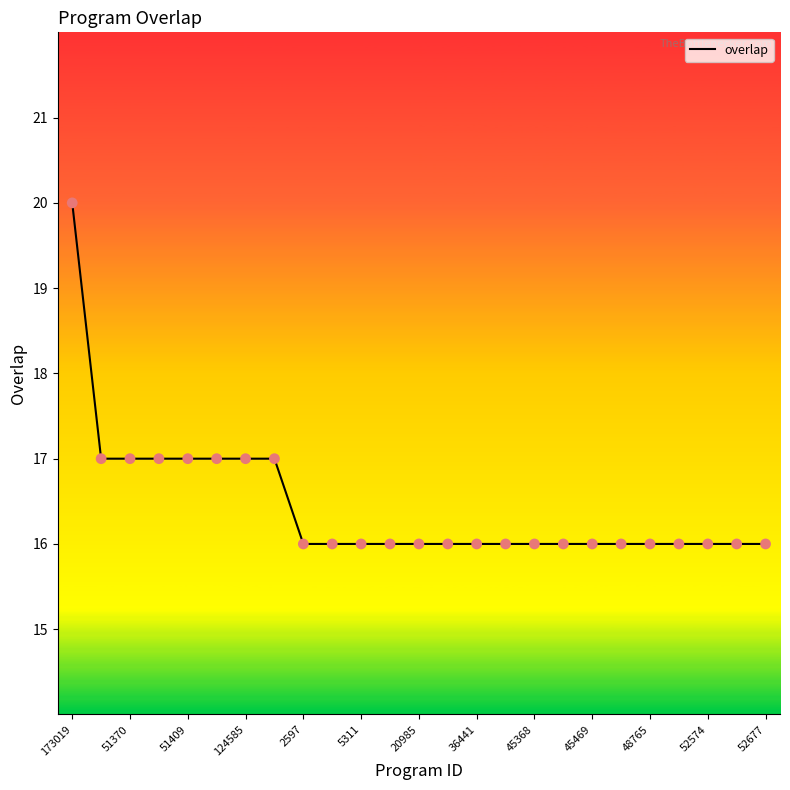

What is the minimum value shown in the chart?

16